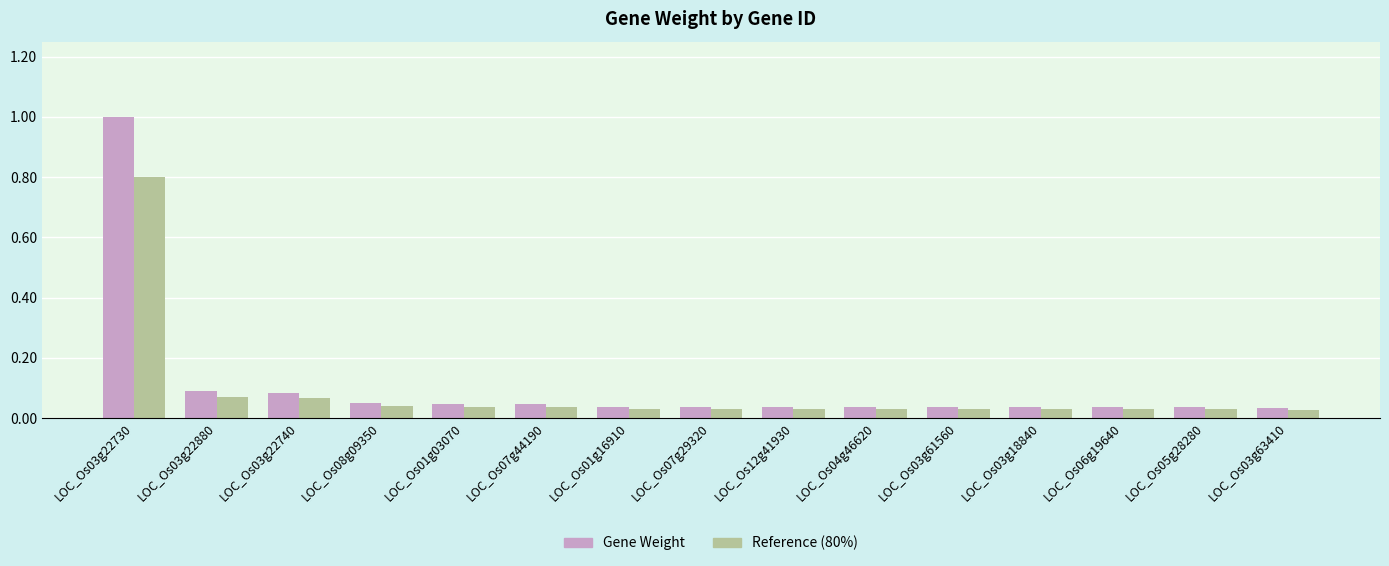

How many bars are there in total?

30